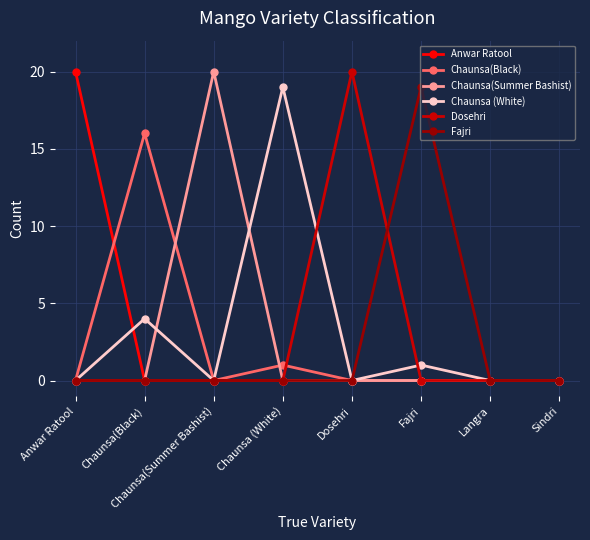

True or false: Chaunsa(Black) has a value of 0 at Sindri.

True